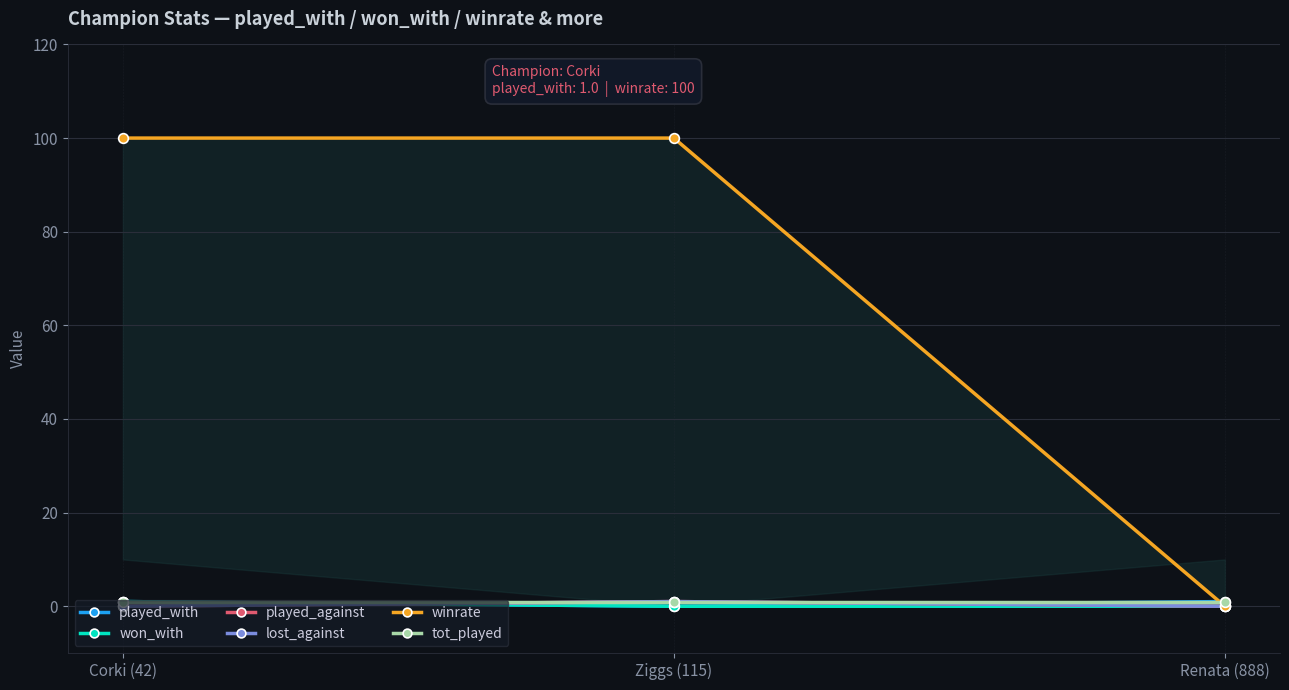

How many positive values does the played_against series have?

1